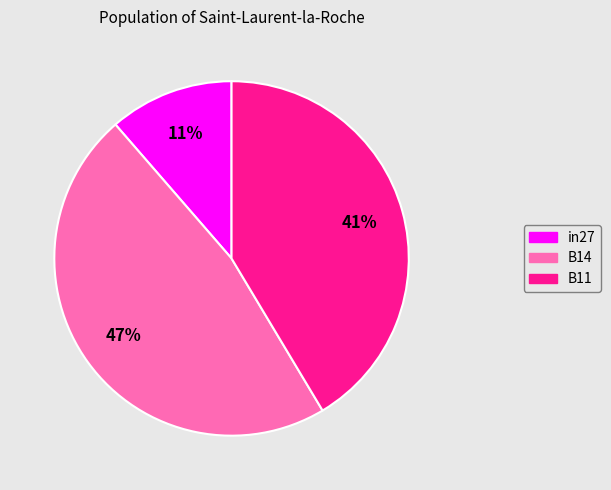

Which category has the smallest portion of the pie?

in27